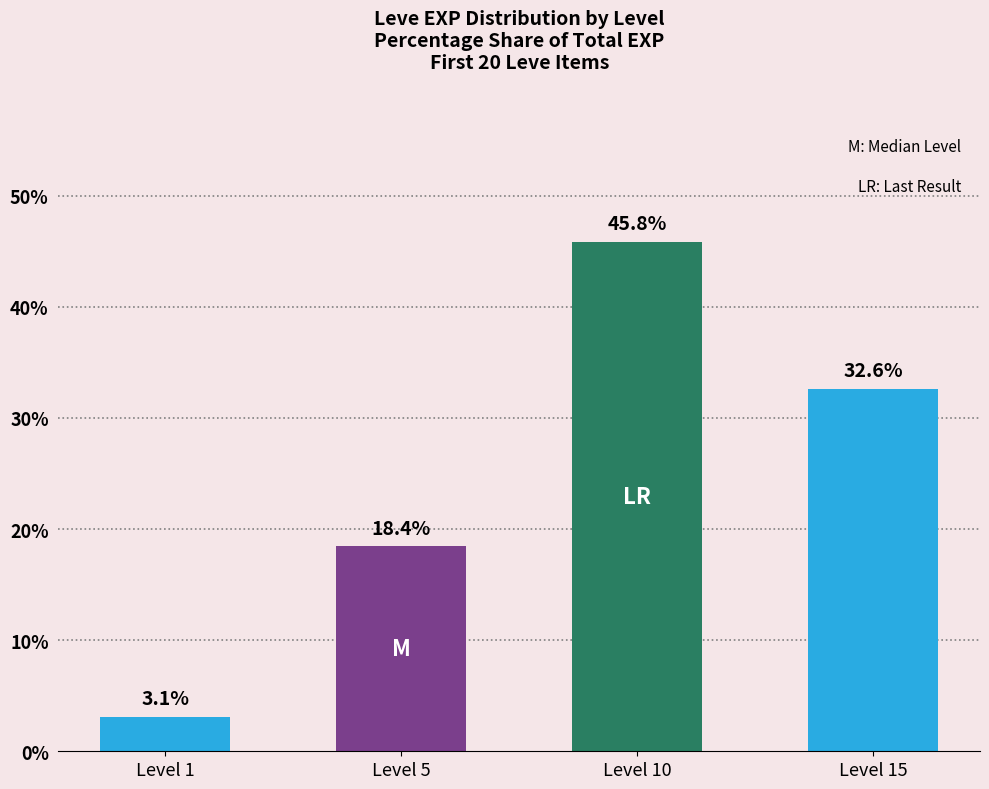

What is the difference between the maximum and minimum values?

42.7